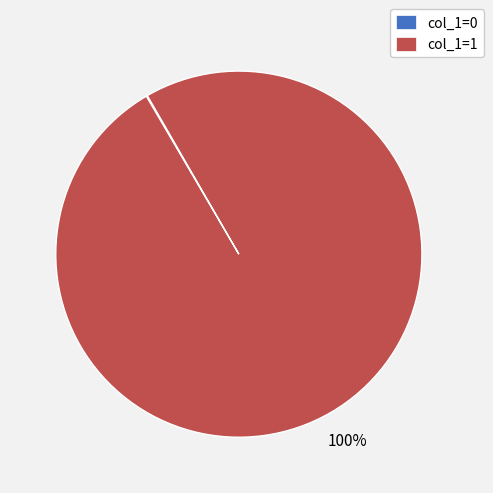

Which slice is the largest?

col_1=1